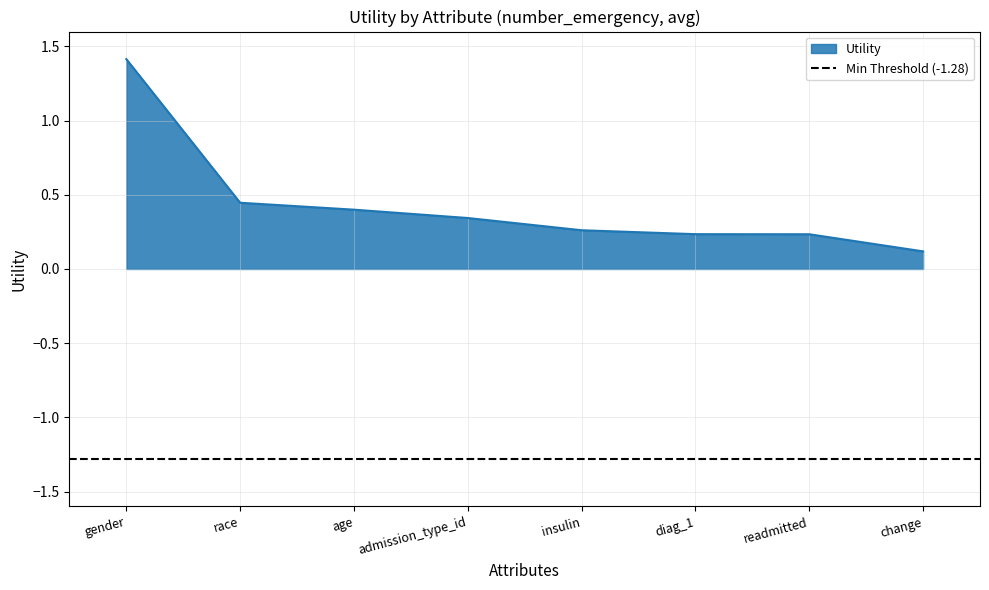

True or false: the data shows 0.4 at insulin.

False